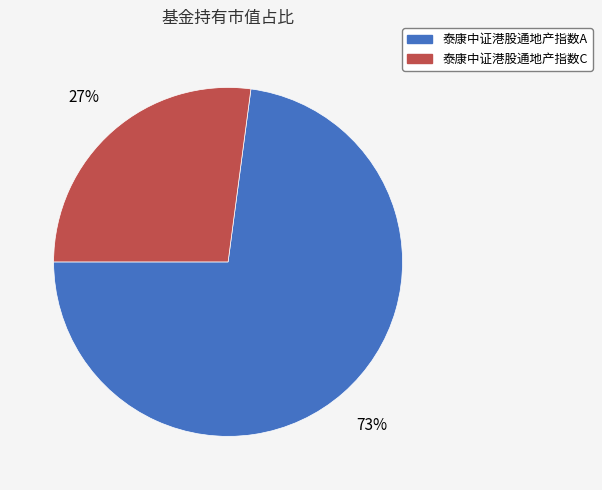

Which has a higher value, 泰康中证港股通地产指数C or 泰康中证港股通地产指数A?

泰康中证港股通地产指数A